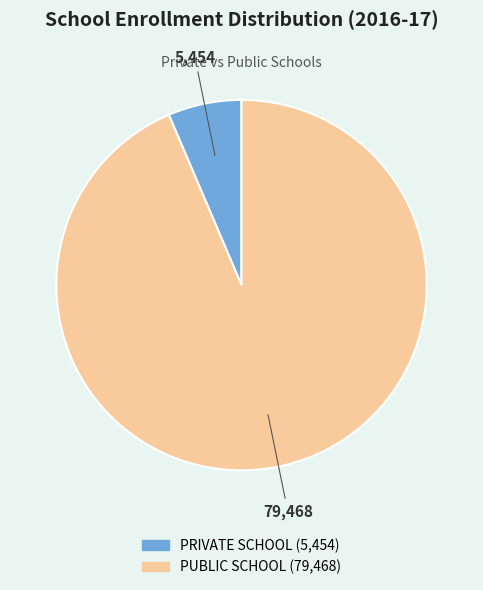

True or false: PUBLIC SCHOOL accounts for 99% of the total.

False